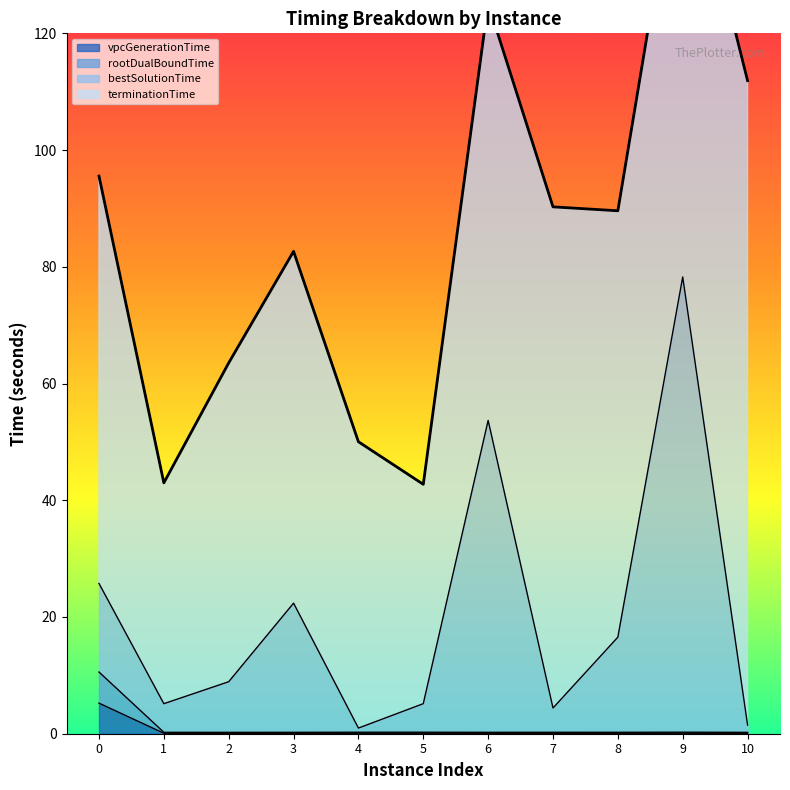

How many interior local peaks does the vpcGenerationTime series have?

2